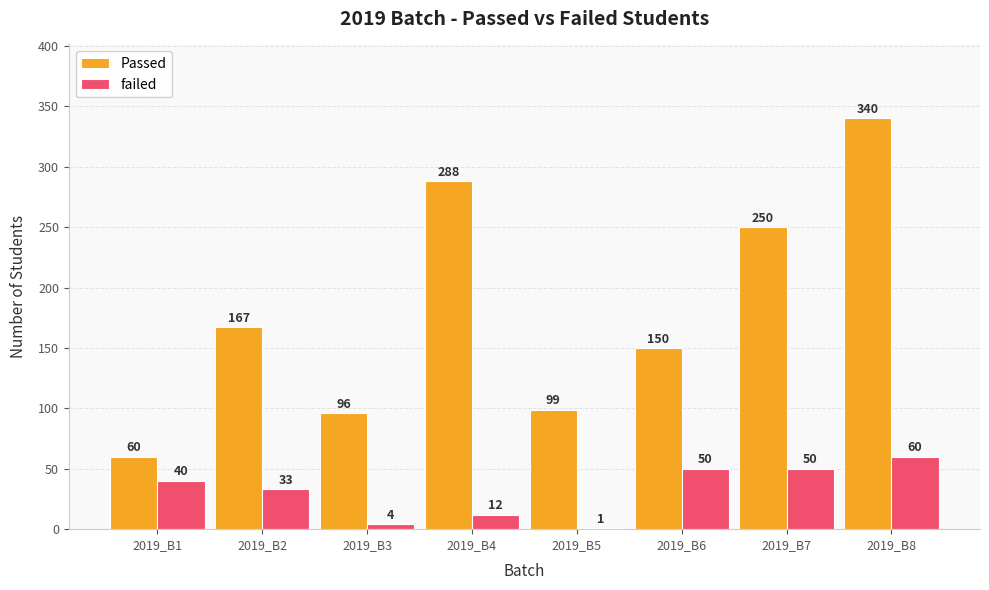

How many failed values are between 12 and 50?

5